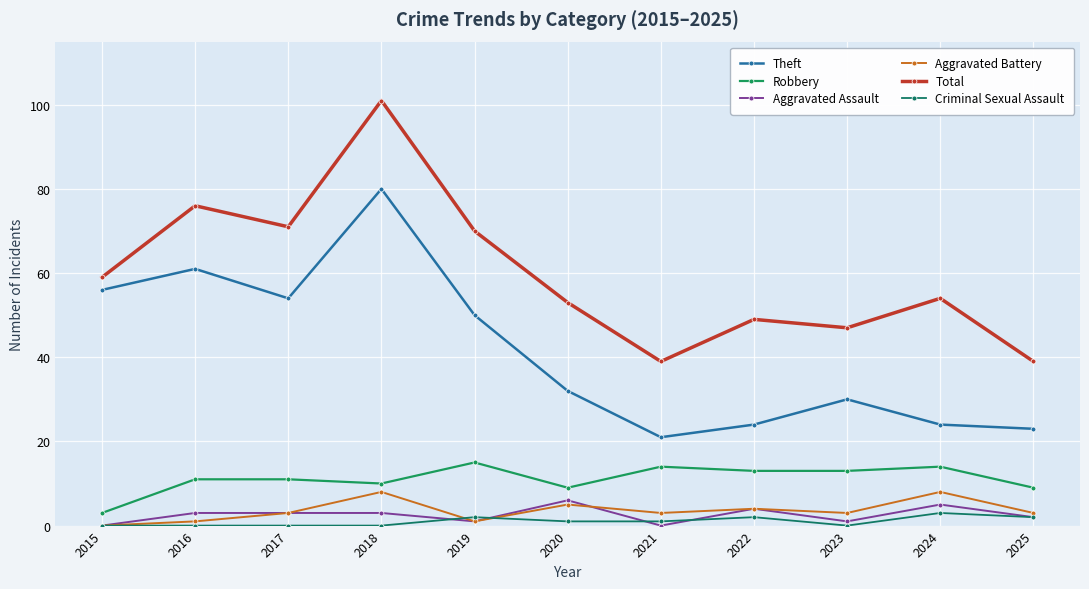

The value of Aggravated Assault at 2021 is 0. True or false?

True